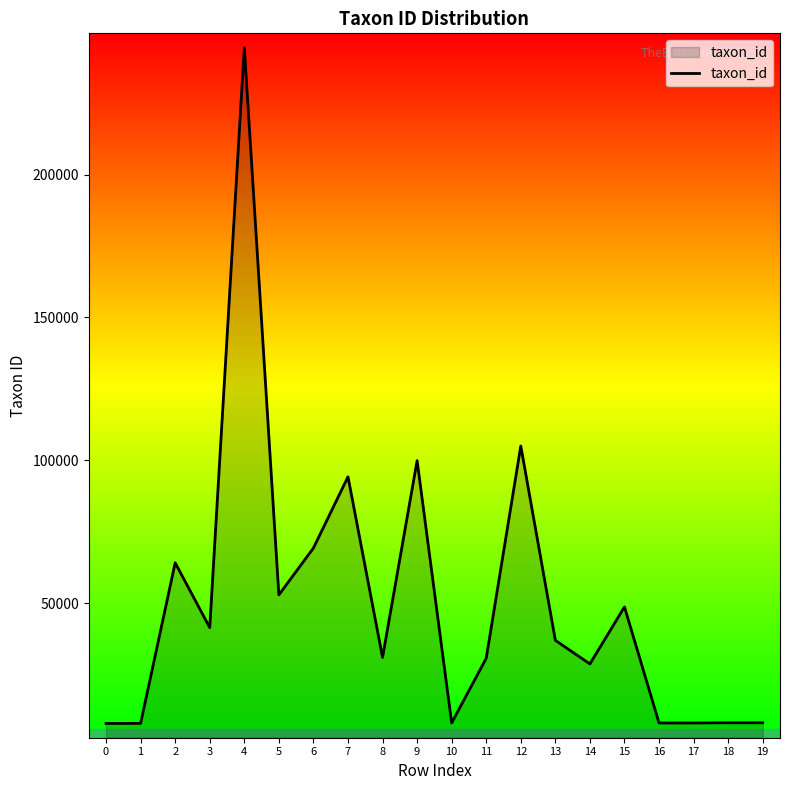

Between 7 and 18, which is larger?

7